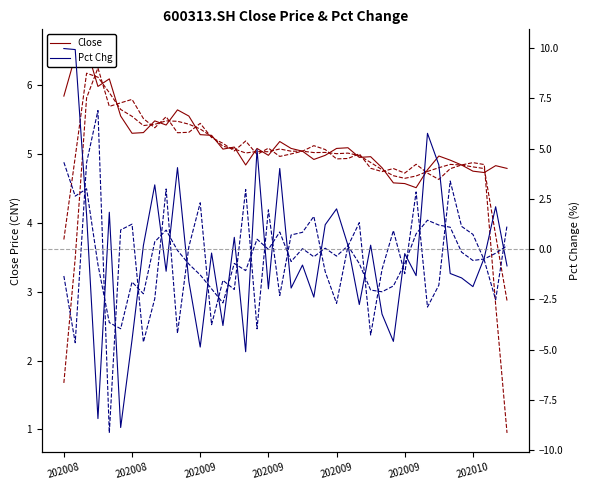

Reading right to left, extract all data points from this chart.

Close: 4.8	4.8	4.7	4.8	4.8	4.9	5.0	4.8	4.5	4.6	4.6	4.8	5.0	5.0	5.1	5.1	5.0	4.9	5.0	5.1	5.2	5.0	5.1	4.8	5.1	5.1	5.3	5.3	5.5	5.6	5.4	5.5	5.3	5.3	5.5	6.1	6.0	6.5	6.4	5.8
Pct Chg: -0.8	2.1	-0.4	-1.9	-1.4	-1.2	4.2	5.8	-1.3	-0.2	-4.6	-3.2	0.2	-2.8	0.2	2.0	1.2	-2.4	-0.8	-1.9	4.0	-2.0	5.0	-5.1	0.6	-3.8	-0.2	-4.9	-1.6	4.1	-1.1	3.2	0.2	-4.5	-8.9	1.8	-8.4	1.7	9.9	10.0